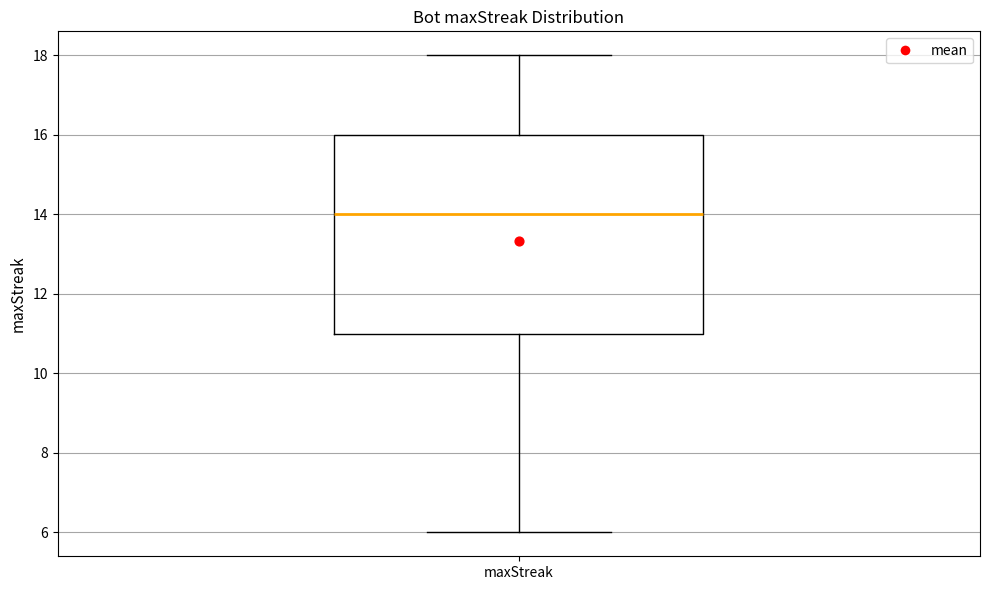

Transcribe this box plot: give where the median line is, the range the box spans, and where the two whiskers end, as read against the y-axis. The values are not printed on the chart, so give them approximately, as read against the axis.

median 14, box 11 to 16, whiskers 6 to 18